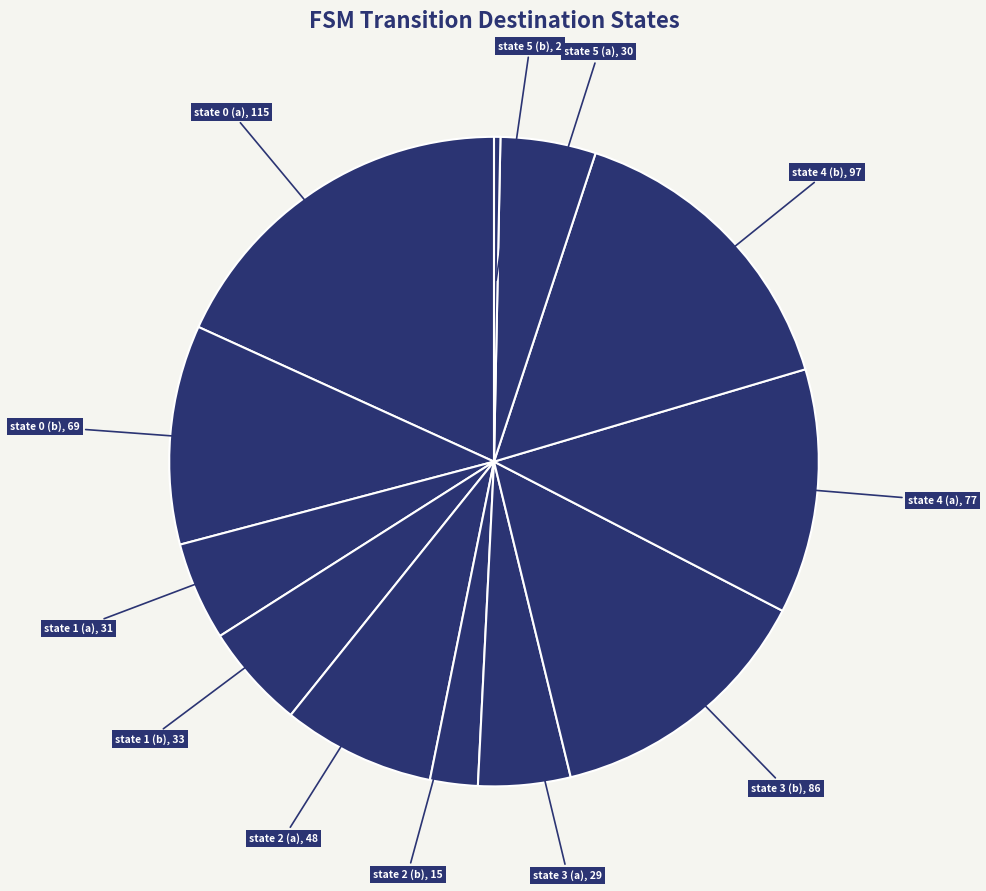

How many slices are in this pie chart?

12